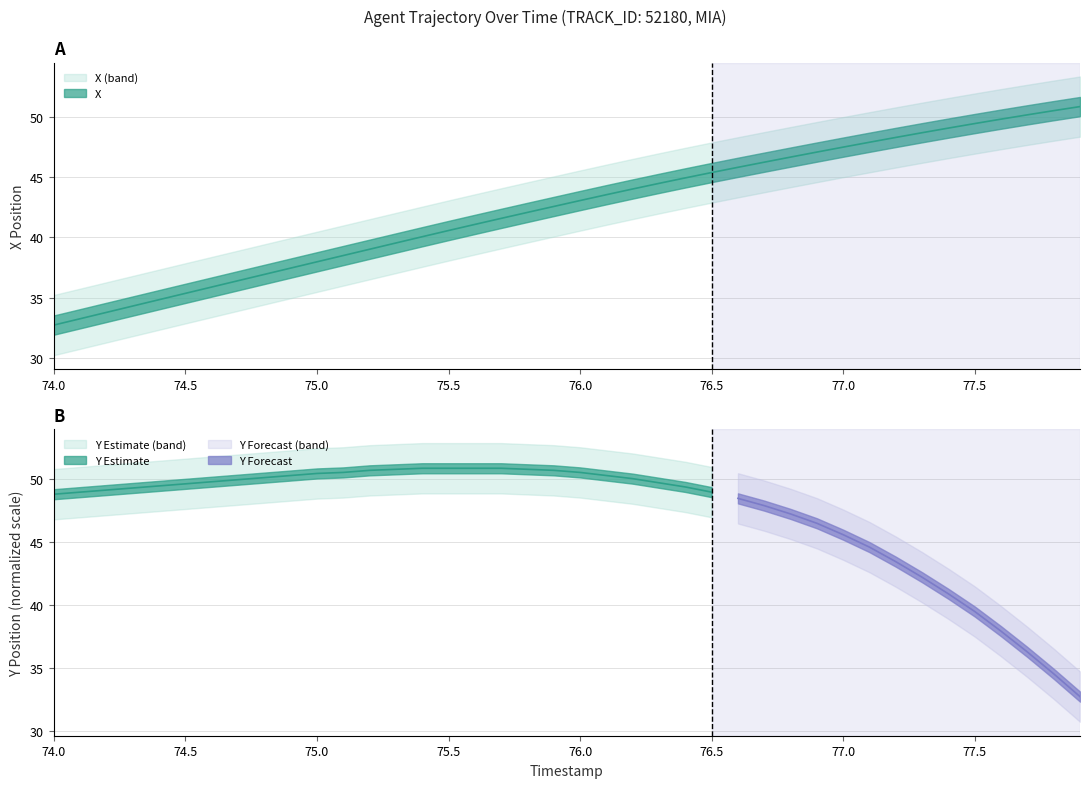

Reading left to right, extract all data points from this chart.

32.7	33.2	33.8	34.3	34.8	35.4	35.9	36.4	36.9	37.4	38.0	38.5	39.0	39.5	40.1	40.6	41.1	41.6	42.1	42.6	43.1	43.5	44.0	44.5	44.9	45.4	45.8	46.2	46.7	47.1	47.5	47.9	48.3	48.7	49.1	49.5	49.8	50.2	50.5	50.9